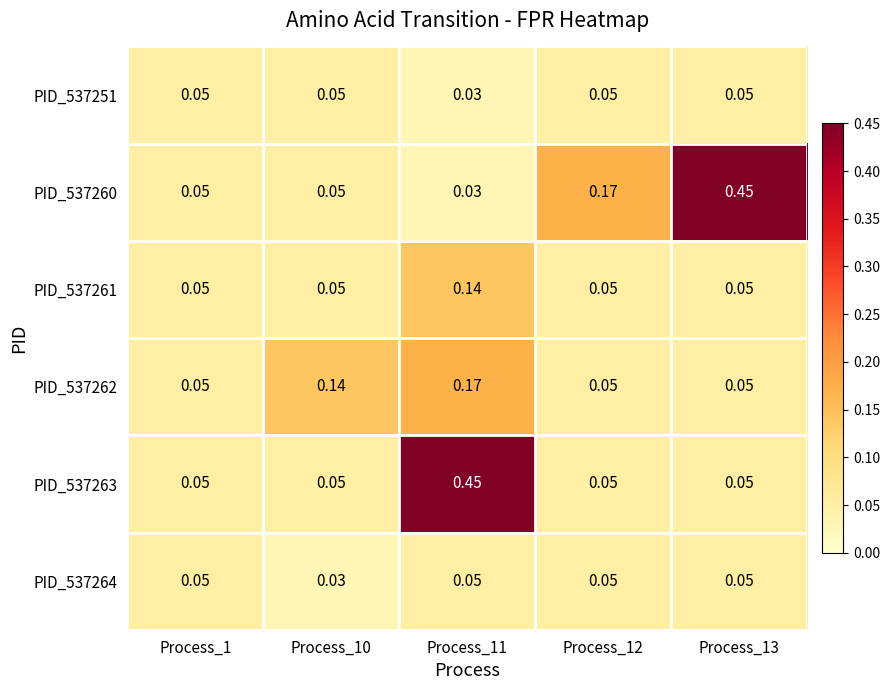

Is the value of PID_537264 at Process_10 greater than the value of PID_537263 at Process_11?

No